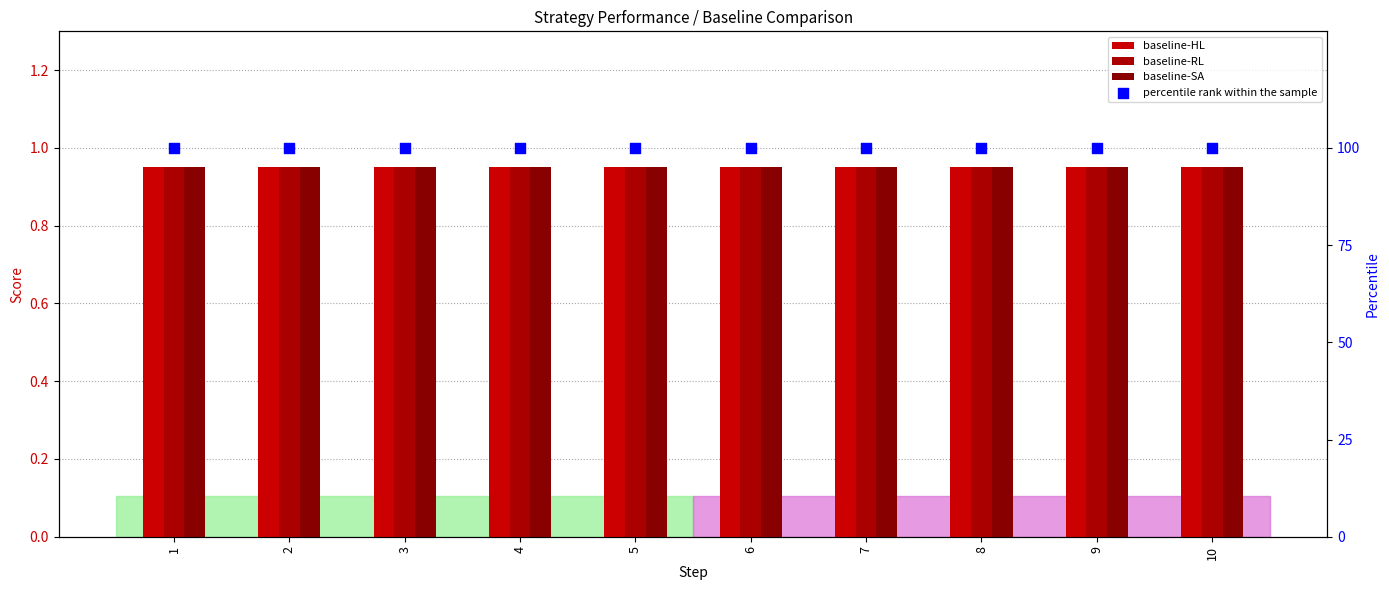

What are all the series names shown in the legend?

baseline-HL, baseline-RL, baseline-SA, percentile rank within the sample